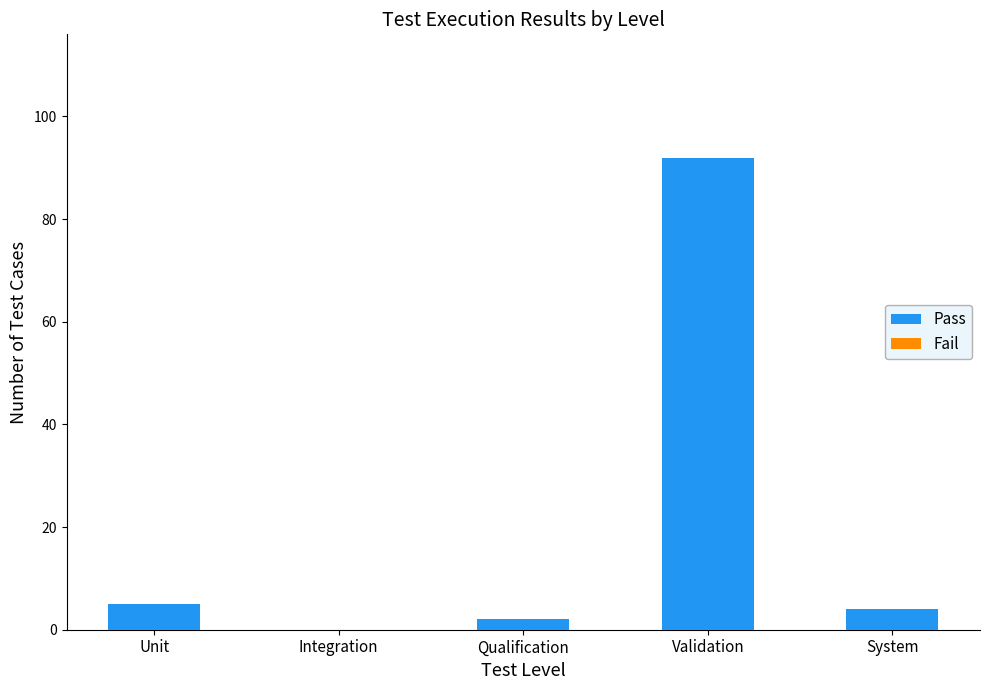

Which has a higher value, Validation or Qualification?

Validation